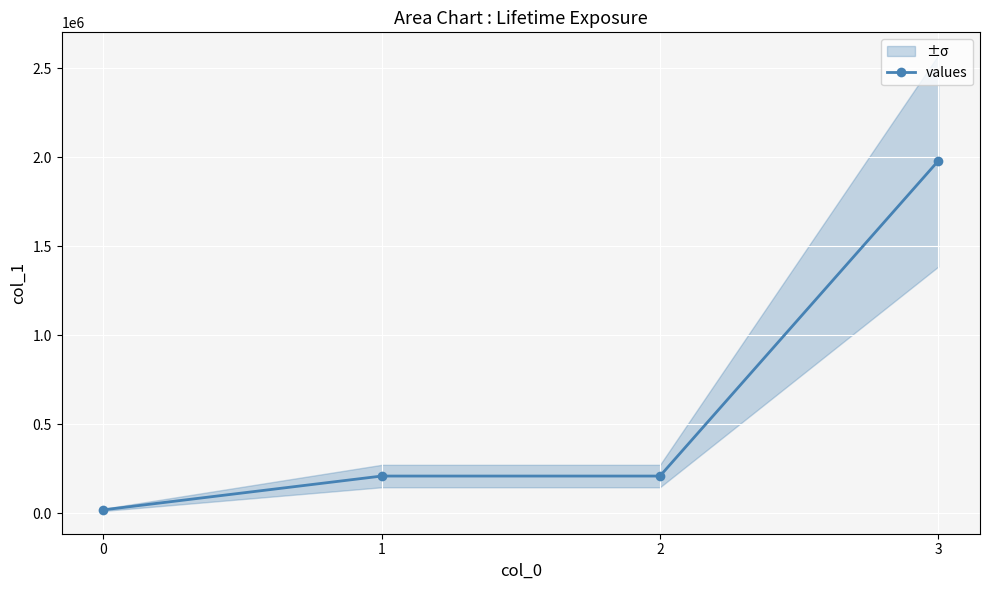

What is the average value?

605040